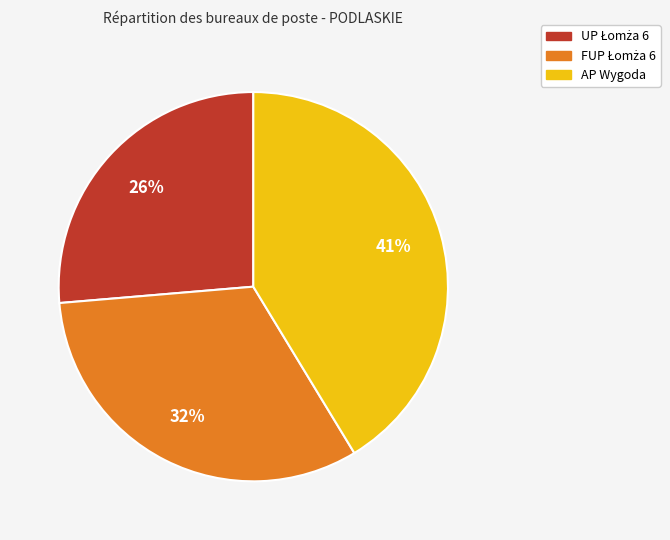

Does any single category account for the majority?

No